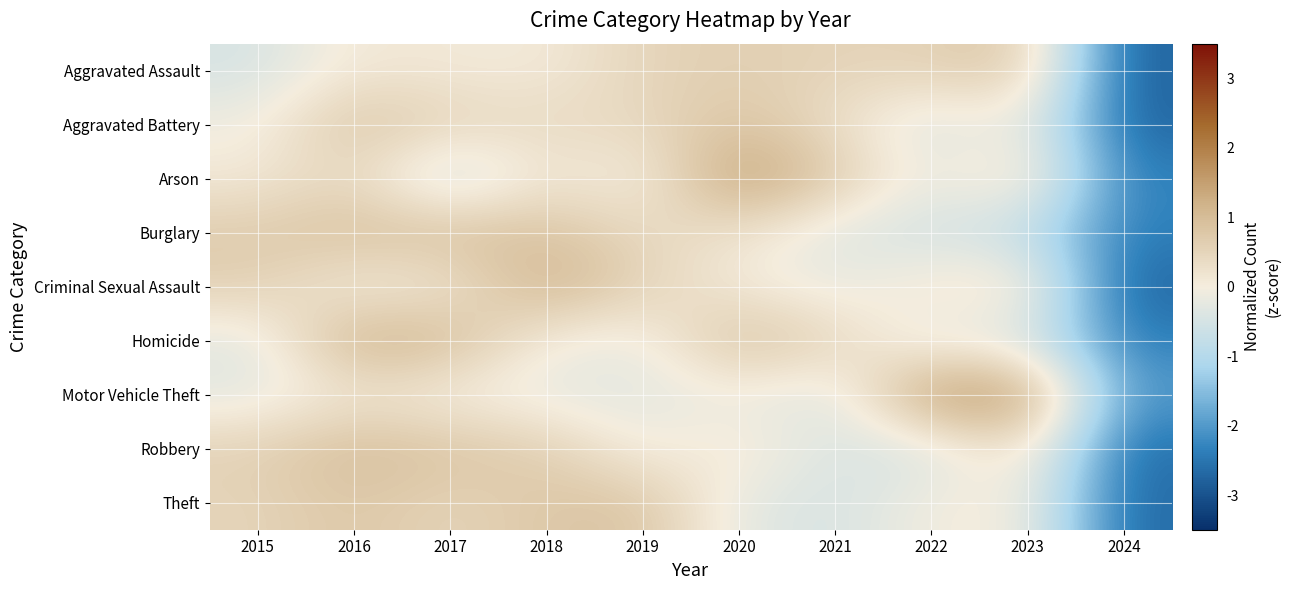

Reading right to left, what are all the values shown in this chart?

Aggravated Assault: 2024=-2.8	2023=0.8	2022=0.6	2021=0.5	2020=0.6	2019=0.5	2018=0.1	2017=0.1	2016=0.1	2015=-0.5
Aggravated Battery: 2024=-2.8	2023=-0.0	2022=-0.5	2021=0.3	2020=0.8	2019=0.4	2018=0.4	2017=0.5	2016=0.9	2015=-0.1
Arson: 2024=-2.4	2023=0.4	2022=-0.2	2021=0.7	2020=1.6	2019=-0.1	2018=0.2	2017=-0.8	2016=0.5	2015=0.1
Burglary: 2024=-2.4	2023=-0.8	2022=-0.6	2021=-0.4	2020=0.2	2019=0.4	2018=0.9	2017=0.9	2016=0.9	2015=0.7
Criminal Sexual Assault: 2024=-2.8	2023=0.3	2022=0.2	2021=-0.2	2020=0.1	2019=0.5	2018=1.2	2017=0.1	2016=-0.0	2015=0.6
Homicide: 2024=-2.4	2023=-0.4	2022=-0.4	2021=0.5	2020=1.0	2019=-0.2	2018=-0.1	2017=1.0	2016=1.3	2015=-0.3
Motor Vehicle Theft: 2024=-2.0	2023=1.6	2022=1.7	2021=-0.4	2020=-0.1	2019=-0.3	2018=-0.2	2017=-0.1	2016=0.1	2015=-0.3
Robbery: 2024=-2.6	2023=0.4	2022=-0.5	2021=-0.4	2020=0.2	2019=-0.1	2018=0.6	2017=0.8	2016=1.0	2015=0.6
Theft: 2024=-2.7	2023=0.1	2022=-0.0	2021=-0.5	2020=-0.3	2019=0.9	2018=0.8	2017=0.5	2016=0.8	2015=0.5